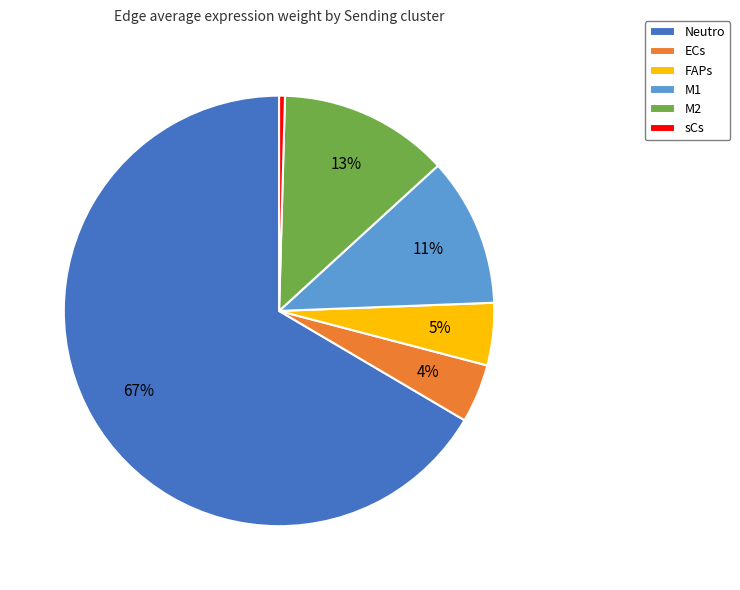

To the nearest percent, what percentage of the pie is FAPs?

5%